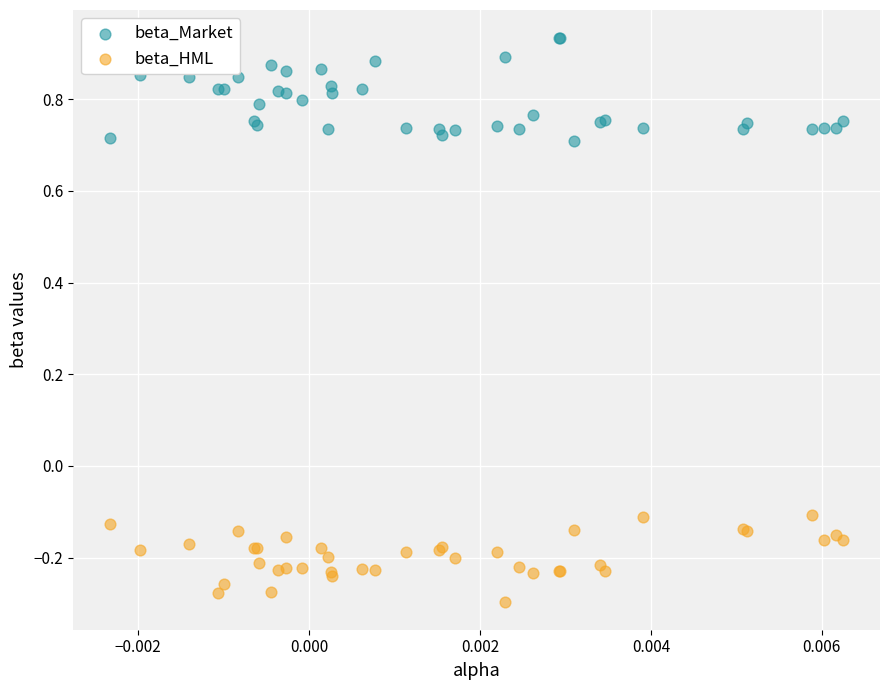

Which series contains the lowest Y value?

beta_HML